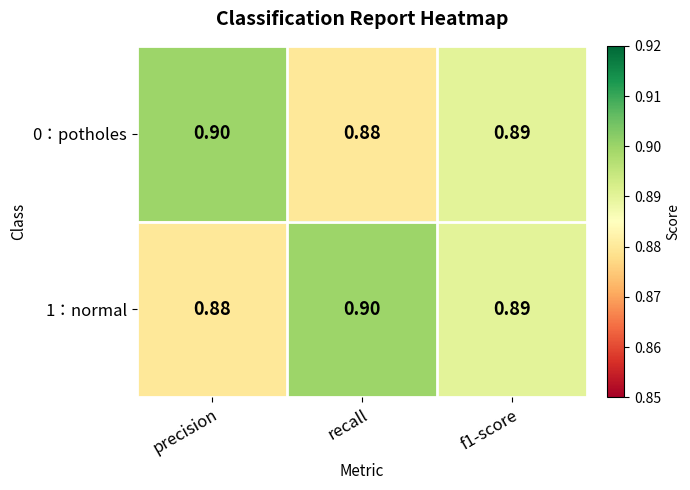

At recall, list the series in order from smallest to largest.

0：potholes, 1：normal